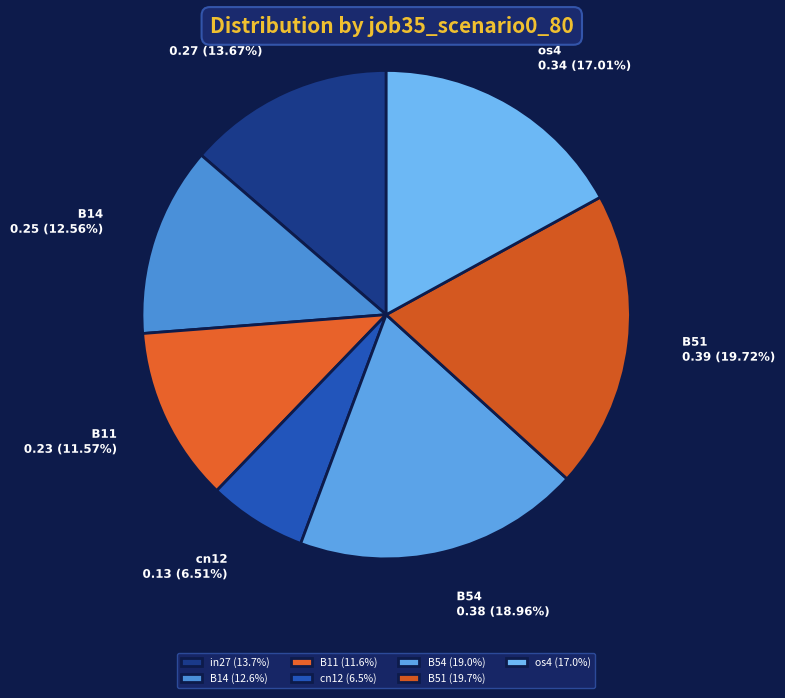

Does B14 account for over 50% of the chart?

No